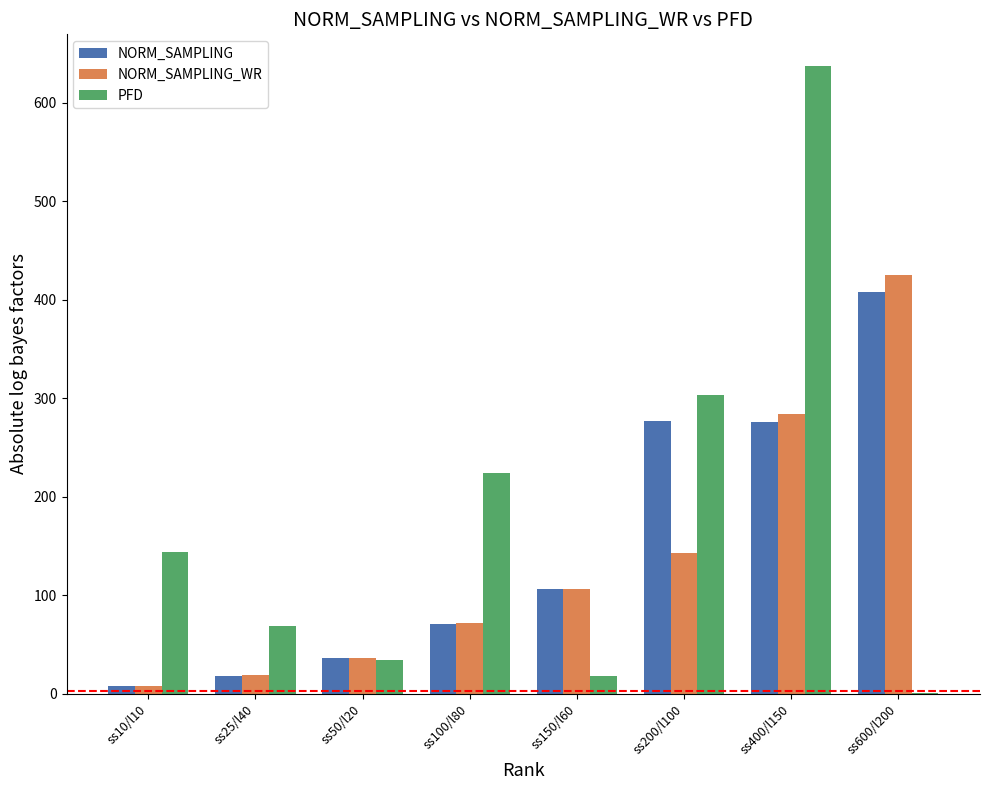

What are all the series names shown in the legend?

NORM_SAMPLING, NORM_SAMPLING_WR, PFD